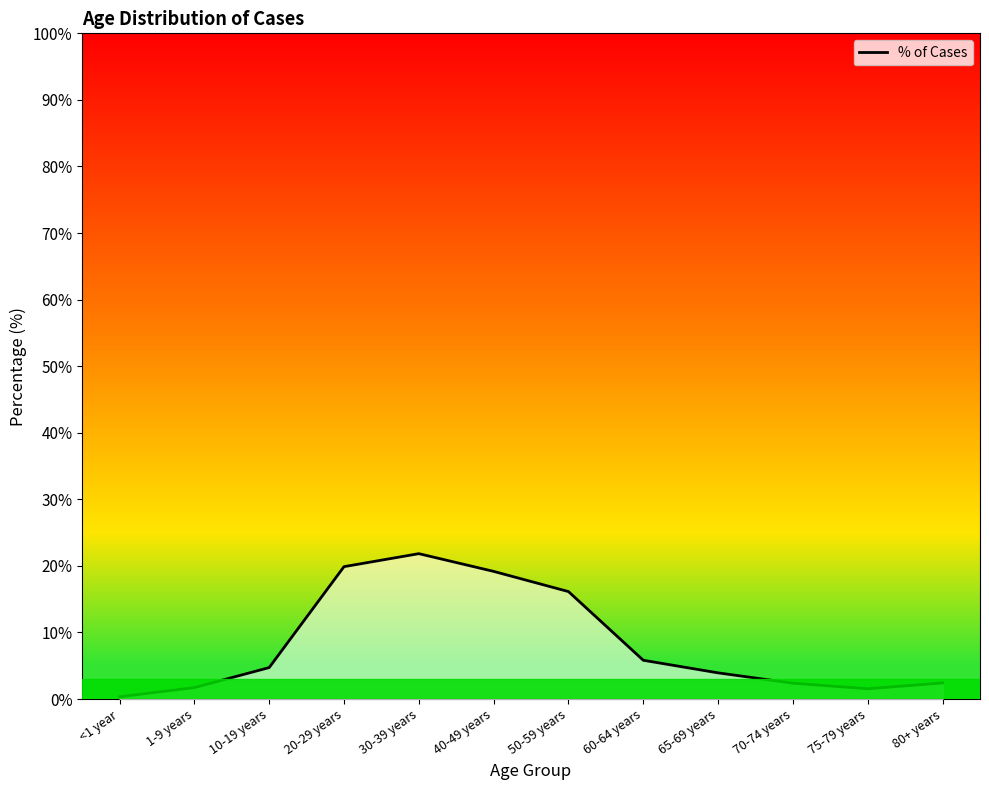

What is the difference between the second highest and second lowest values?

0.2